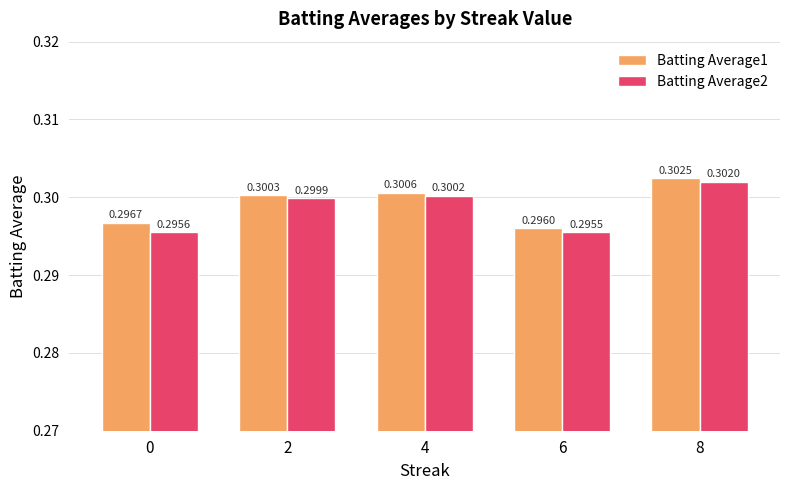

Between 0 and 6, which series saw the biggest shift?

Batting Average1